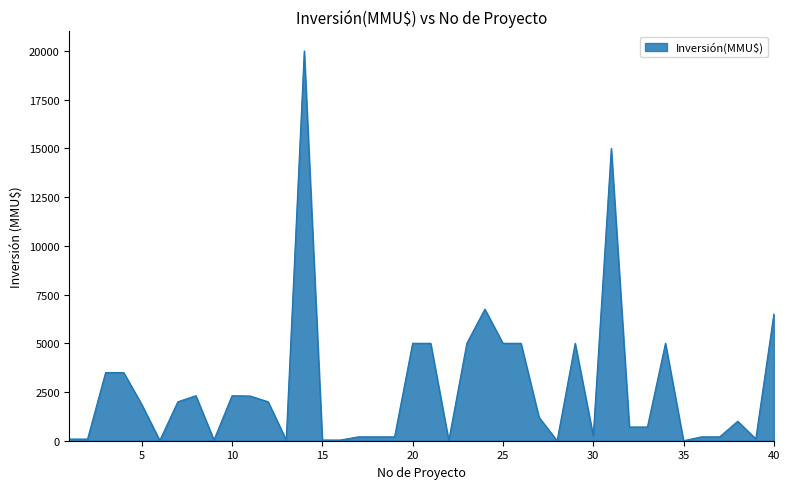

What is the greatest value displayed?

20000